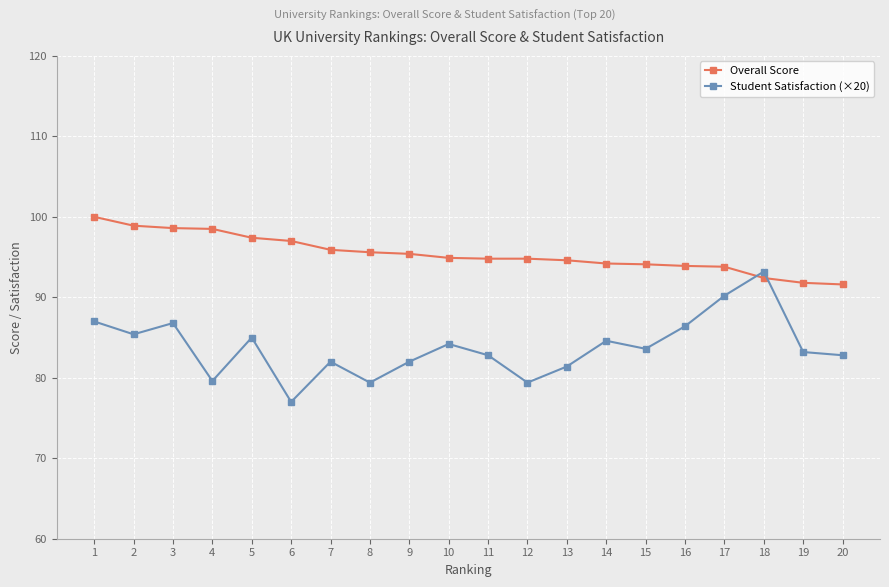

Which series has the largest total across all categories?

Overall Score